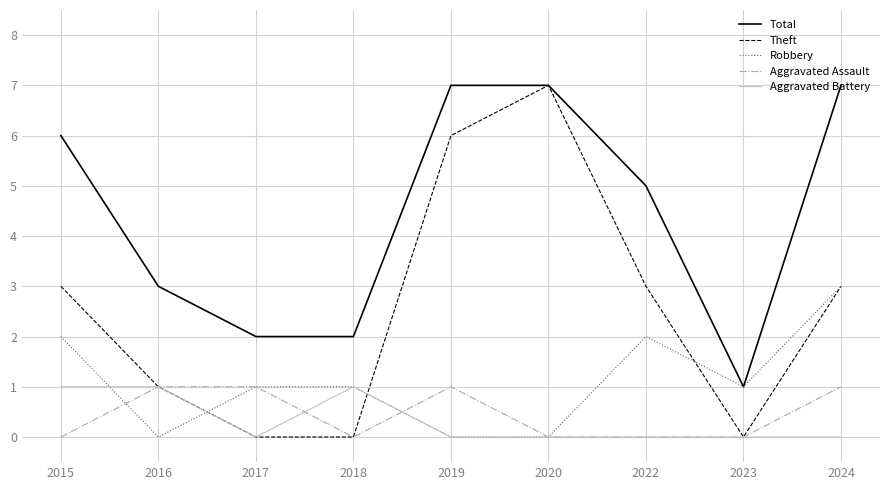

The value of Aggravated Assault at 2019 is 1. True or false?

True